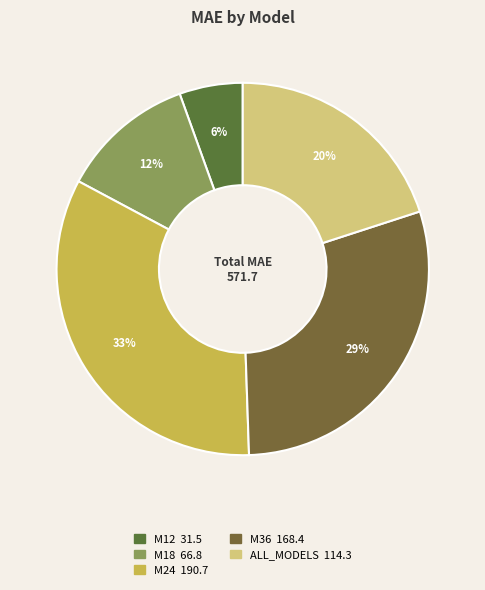

Rank the categories by value from lowest to highest.

M12, M18, ALL_MODELS, M36, M24